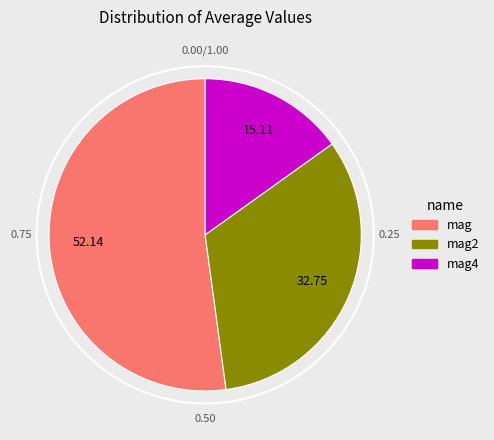

Is there a majority slice in this chart?

Yes